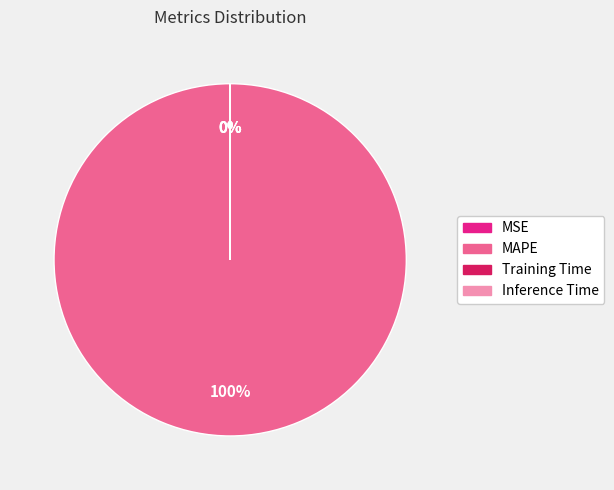

Which slice is the largest?

MAPE